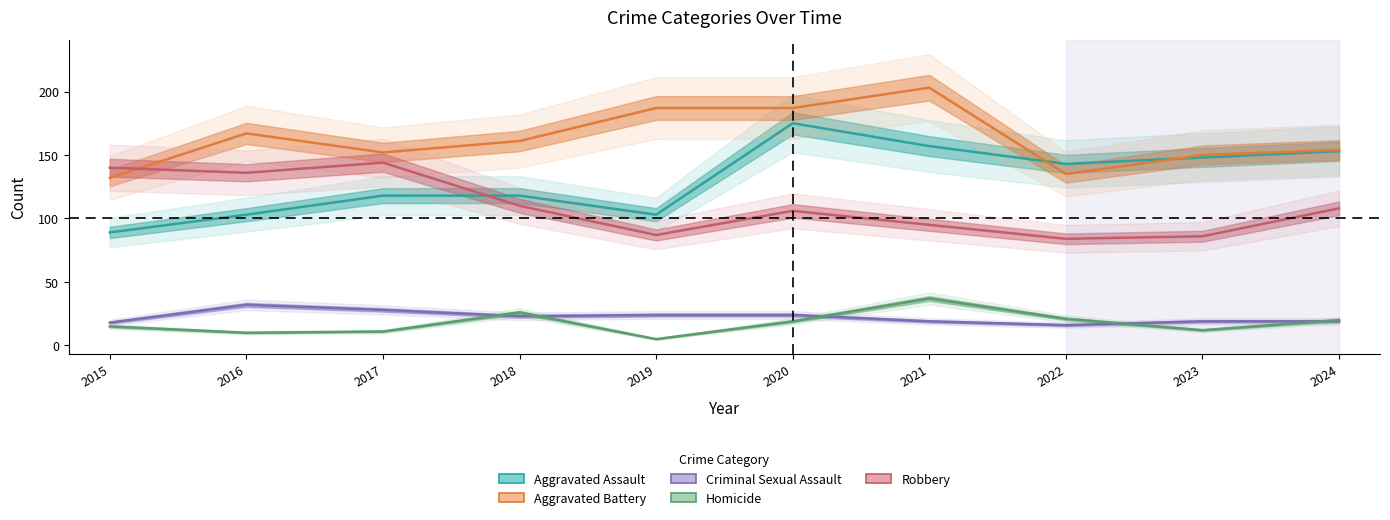

In Homicide, how many points are higher than both neighbors (excluding endpoints)?

2